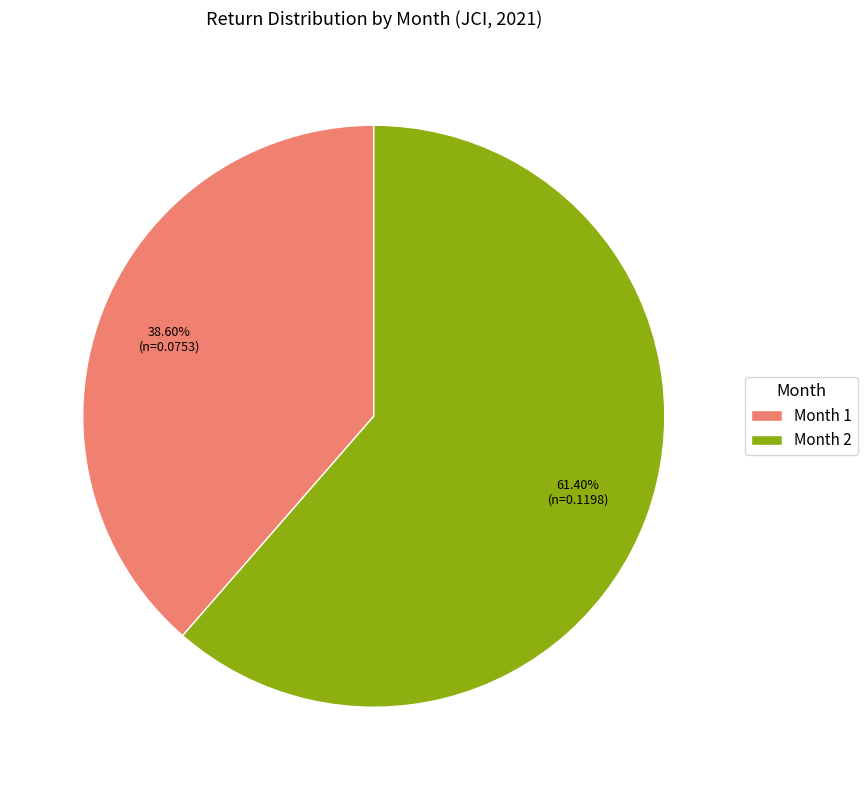

Which category has the smallest portion of the pie?

Month 1